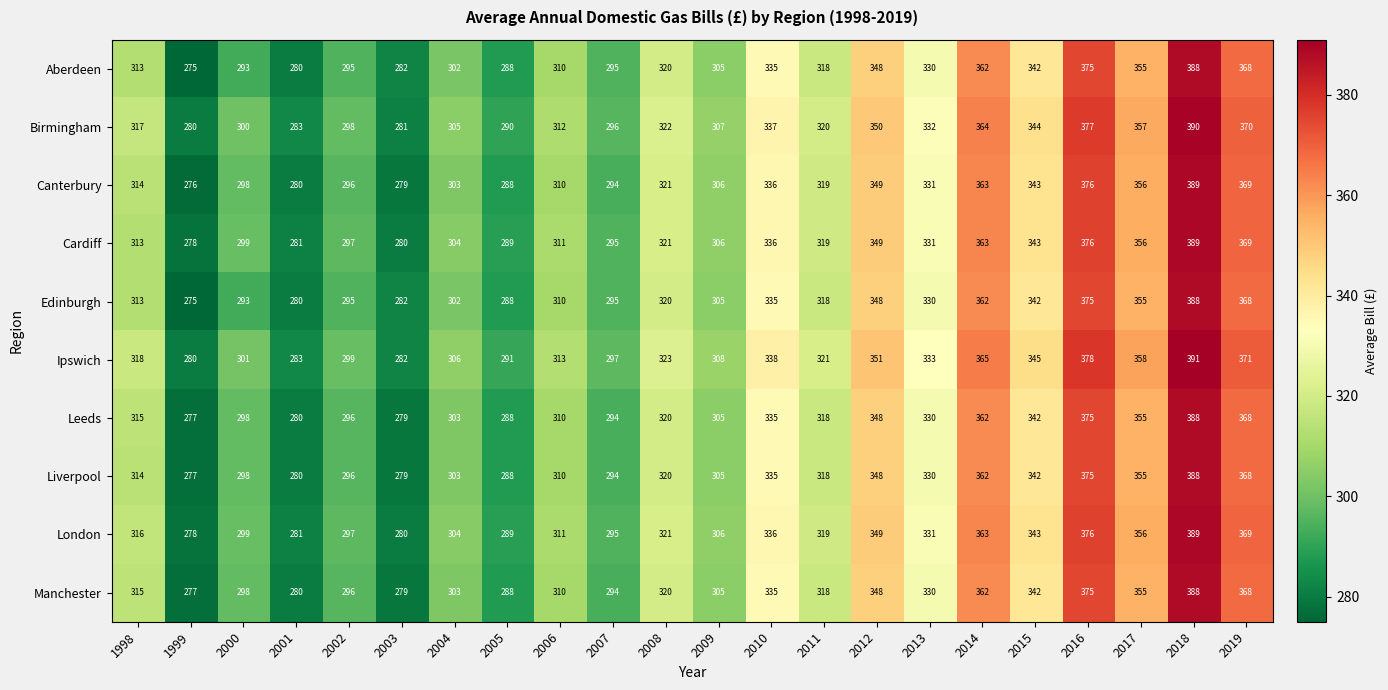

What is the difference between the maximum and minimum values in the Canterbury series?

113